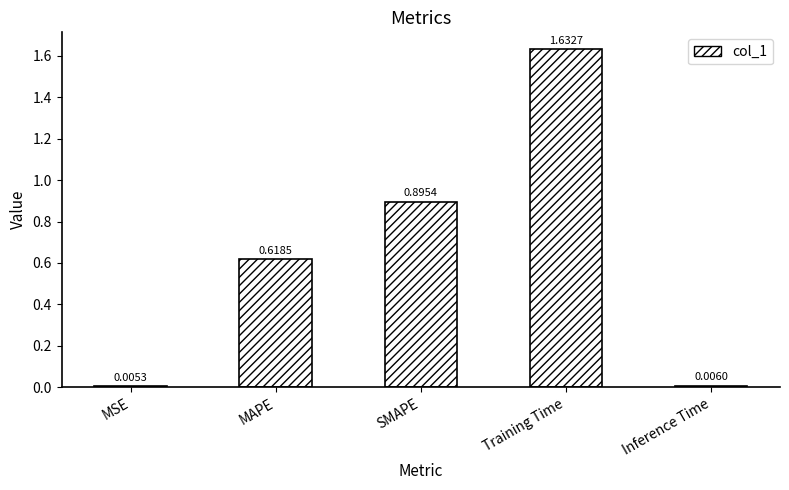

What is the change in value from SMAPE to Inference Time?

-0.9